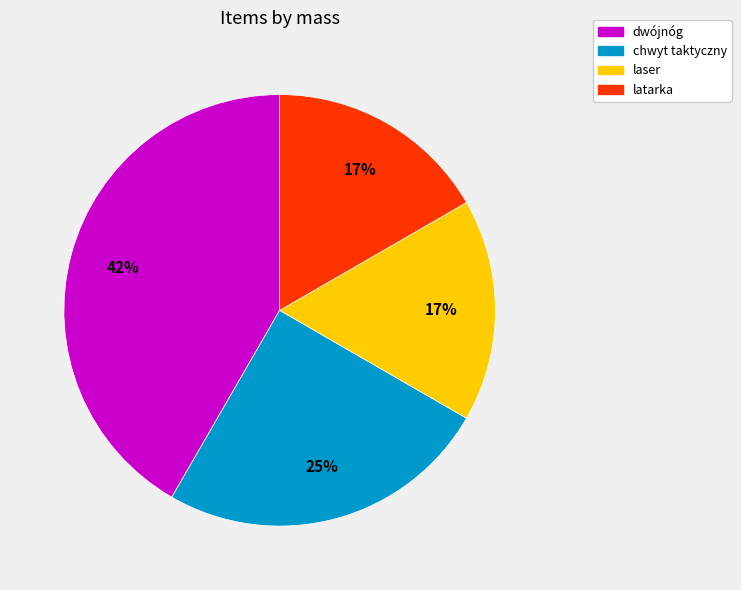

To the nearest percent, what portion does laser represent?

17%